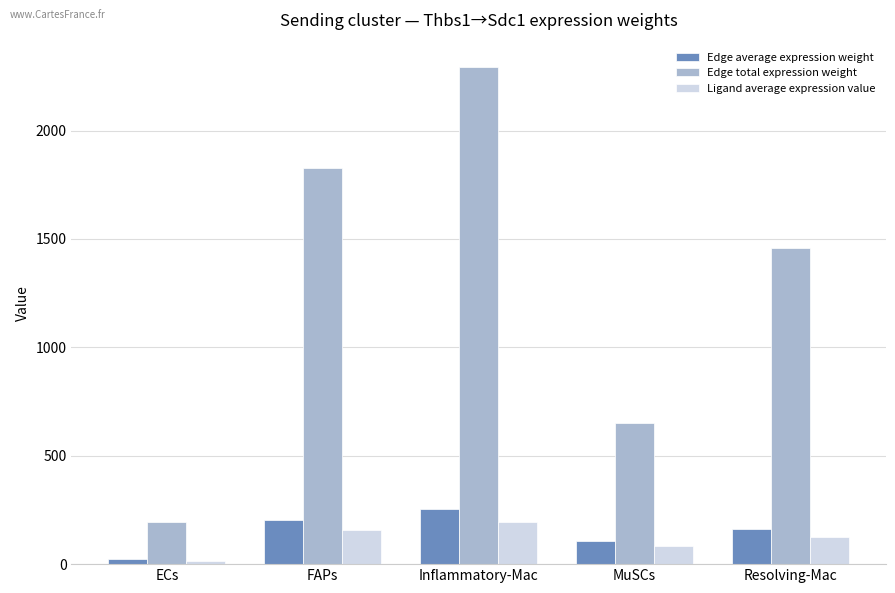

What is the total value across all series at Resolving-Mac?

1746.8